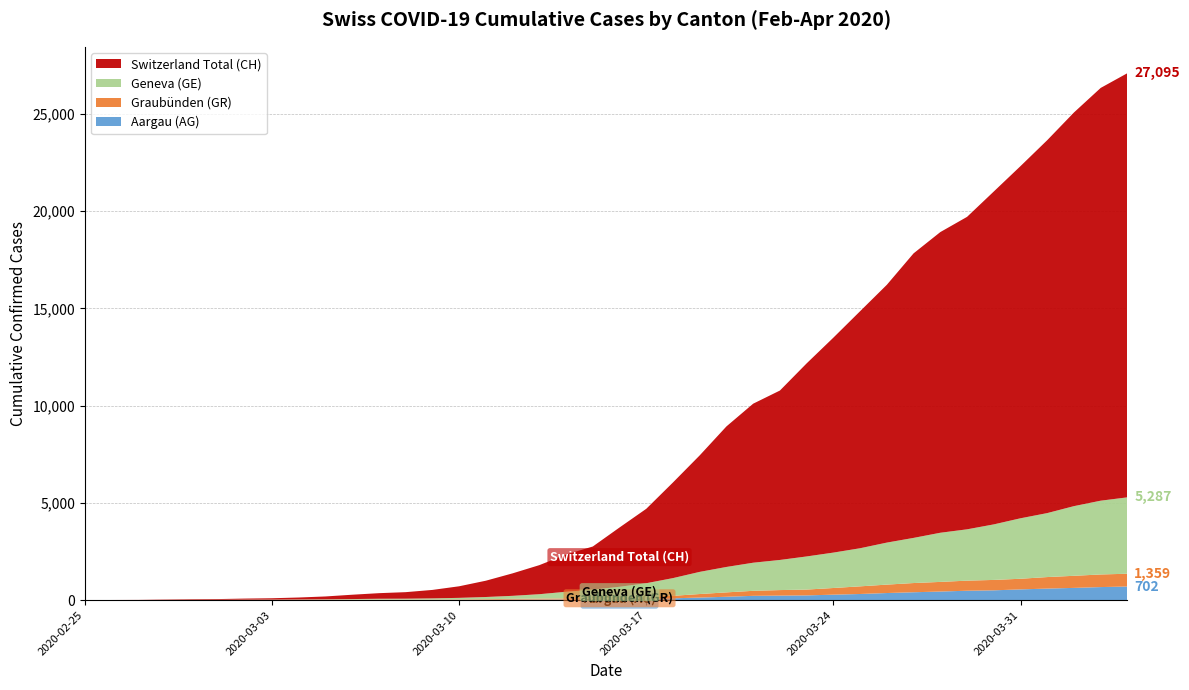

Reading left to right, list all the values displayed in this chart.

AG: 2020-02-25=0	2020-02-26=1	2020-02-27=1	2020-02-28=1	2020-02-29=3	2020-03-01=4	2020-03-02=7	2020-03-03=7	2020-03-04=10	2020-03-05=11	2020-03-06=12	2020-03-07=14	2020-03-08=14	2020-03-09=15	2020-03-10=18	2020-03-11=20	2020-03-12=27	2020-03-13=30	2020-03-14=33	2020-03-15=43	2020-03-16=56	2020-03-17=69	2020-03-18=96	2020-03-19=134	2020-03-20=175	2020-03-21=223	2020-03-22=235	2020-03-23=245	2020-03-24=283	2020-03-25=318	2020-03-26=367	2020-03-27=407	2020-03-28=444	2020-03-29=485	2020-03-30=506	2020-03-31=554	2020-04-01=596	2020-04-02=631	2020-04-03=673	2020-04-04=702
GE: 2020-02-25=0	2020-02-26=1	2020-02-27=1	2020-02-28=4	2020-02-29=8	2020-03-01=9	2020-03-02=10	2020-03-03=13	2020-03-04=15	2020-03-05=20	2020-03-06=29	2020-03-07=42	2020-03-08=44	2020-03-09=59	2020-03-10=79	2020-03-11=112	2020-03-12=153	2020-03-13=224	2020-03-14=343	2020-03-15=425	2020-03-16=549	2020-03-17=701	2020-03-18=911	2020-03-19=1139	2020-03-20=1307	2020-03-21=1445	2020-03-22=1549	2020-03-23=1703	2020-03-24=1820	2020-03-25=1959	2020-03-26=2160	2020-03-27=2321	2020-03-28=2527	2020-03-29=2638	2020-03-30=2855	2020-03-31=3109	2020-04-01=3289	2020-04-02=3582	2020-04-03=3793	2020-04-04=3928
GR: 2020-02-25=0	2020-02-26=2	2020-02-27=2	2020-02-28=6	2020-02-29=6	2020-03-01=6	2020-03-02=9	2020-03-03=9	2020-03-04=12	2020-03-05=14	2020-03-06=16	2020-03-07=17	2020-03-08=18	2020-03-09=18	2020-03-10=22	2020-03-11=31	2020-03-12=43	2020-03-13=53	2020-03-14=56	2020-03-15=71	2020-03-16=84	2020-03-17=101	2020-03-18=128	2020-03-19=182	2020-03-20=226	2020-03-21=258	2020-03-22=284	2020-03-23=300	2020-03-24=343	2020-03-25=393	2020-03-26=433	2020-03-27=474	2020-03-28=495	2020-03-29=519	2020-03-30=535	2020-03-31=547	2020-04-01=592	2020-04-02=622	2020-04-03=649	2020-04-04=657
CH: 2020-02-25=0	2020-02-26=5	2020-02-27=9	2020-02-28=19	2020-02-29=31	2020-03-01=38	2020-03-02=56	2020-03-03=70	2020-03-04=100	2020-03-05=146	2020-03-06=223	2020-03-07=287	2020-03-08=336	2020-03-09=435	2020-03-10=595	2020-03-11=838	2020-03-12=1156	2020-03-13=1494	2020-03-14=1914	2020-03-15=2220	2020-03-16=3048	2020-03-17=3826	2020-03-18=4918	2020-03-19=5990	2020-03-20=7226	2020-03-21=8176	2020-03-22=8710	2020-03-23=9926	2020-03-24=11051	2020-03-25=12187	2020-03-26=13254	2020-03-27=14628	2020-03-28=15458	2020-03-29=16064	2020-03-30=17114	2020-03-31=18106	2020-04-01=19172	2020-04-02=20239	2020-04-03=21221	2020-04-04=21808